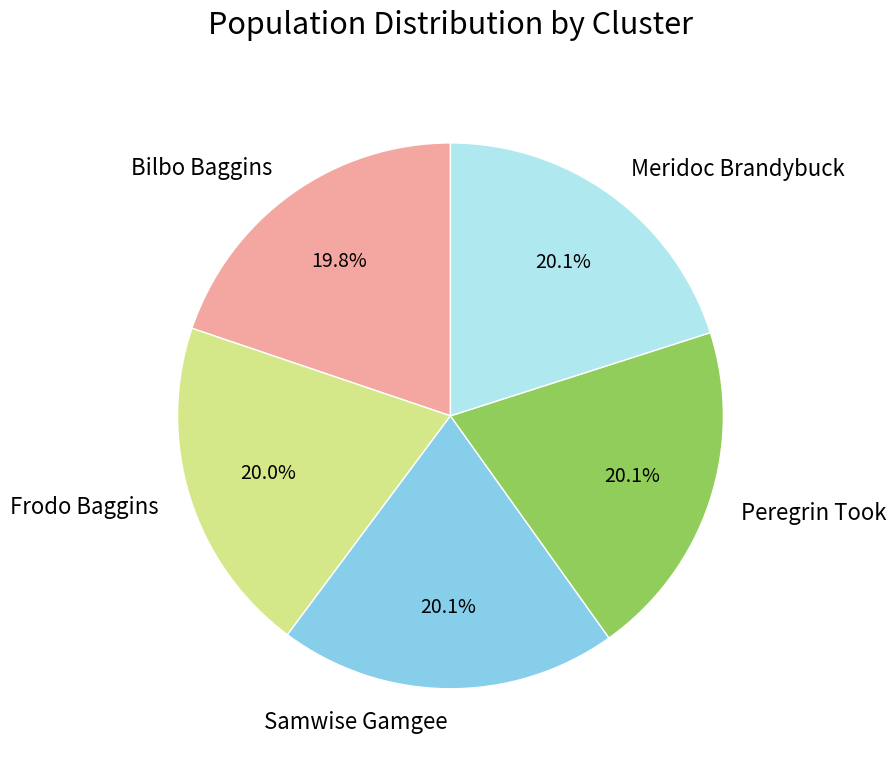

Approximately how many times larger is the value at Samwise Gamgee compared to Frodo Baggins?

1.0